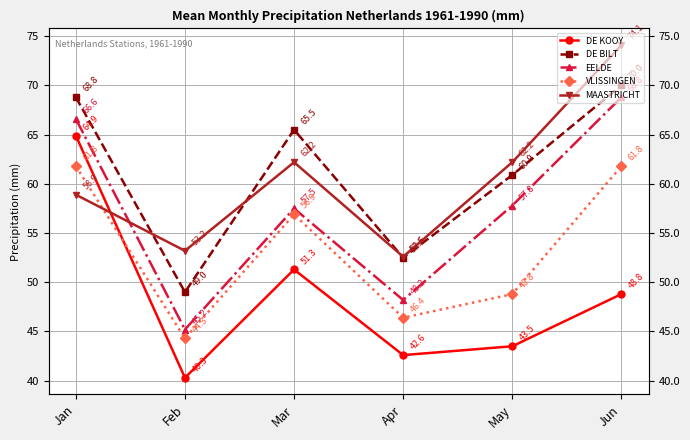

Which category has the lowest value in the VLISSINGEN series?

Feb